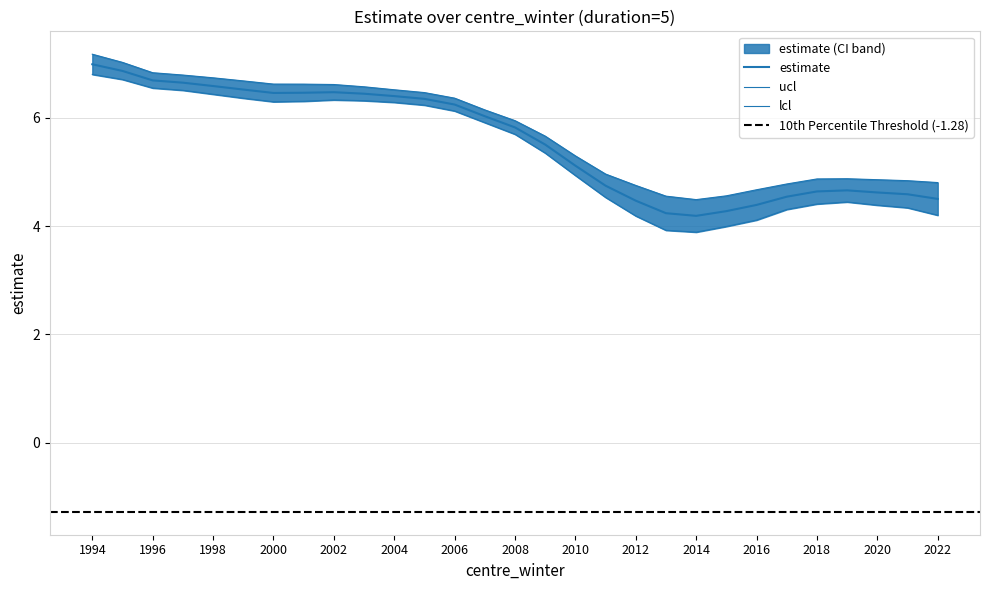

What is the smallest value displayed?

3.9